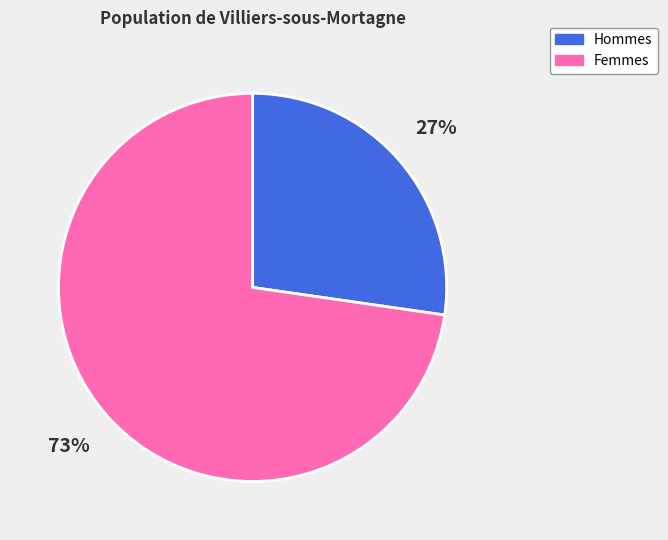

The Hommes slice represents 37% of the pie. True or false?

False